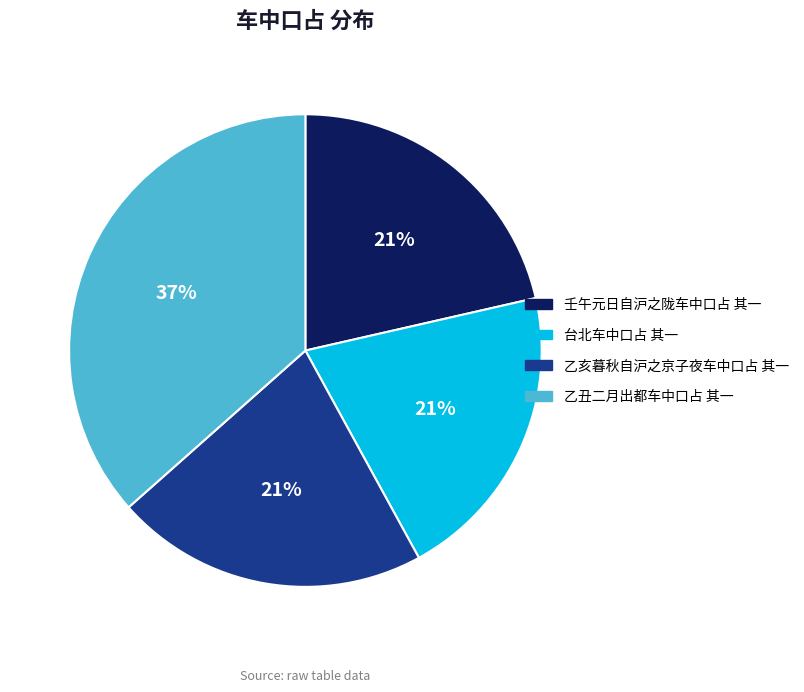

What is the largest slice in the pie chart?

乙丑二月出都车中口占 其一